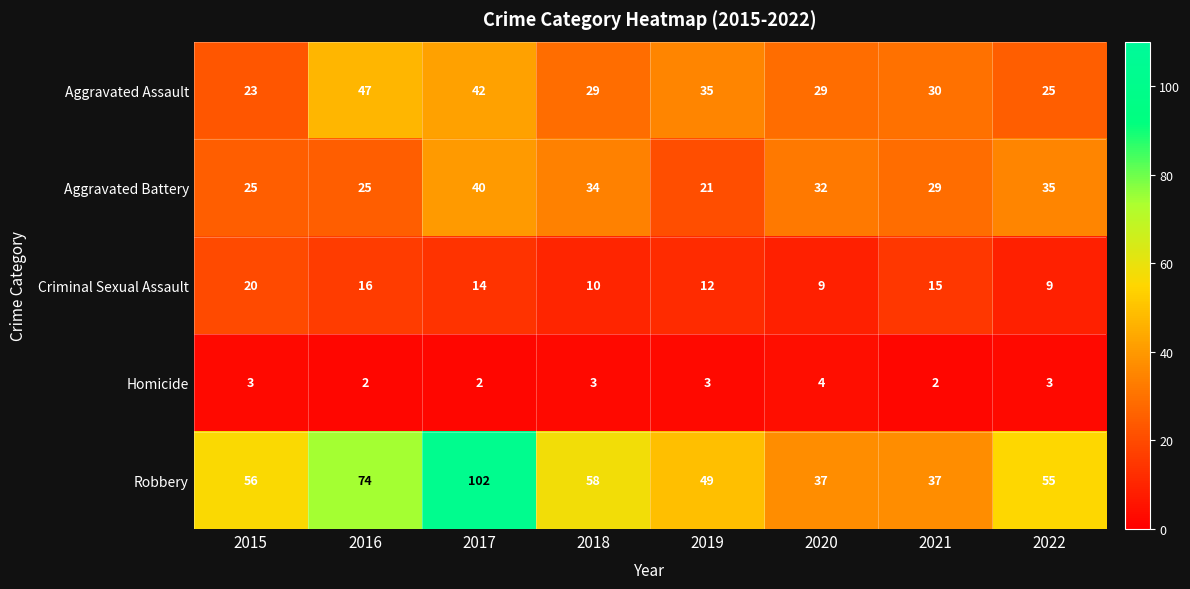

What is the approximate value of Aggravated Assault at 2015, to the nearest 10?

20